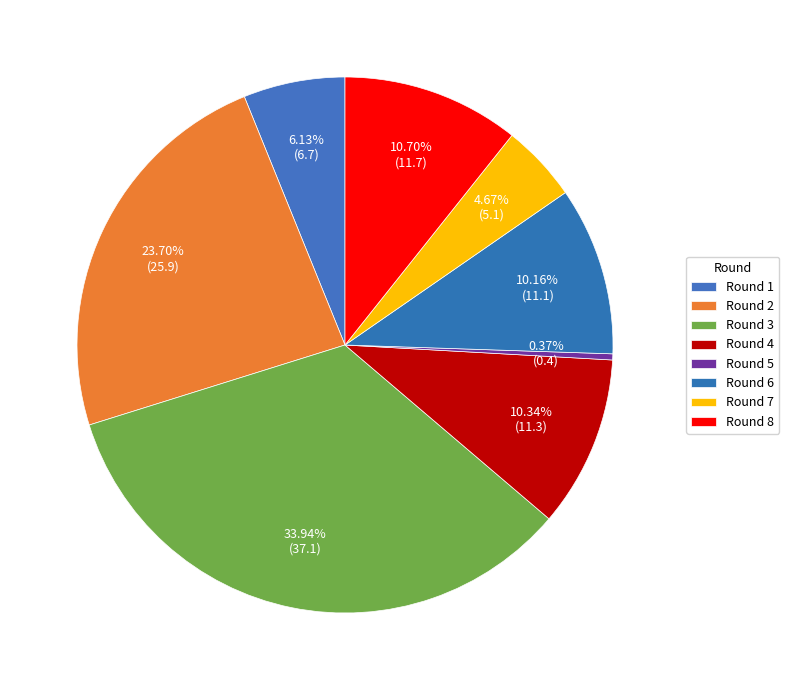

Rank the categories by value from highest to lowest.

Round 3, Round 2, Round 8, Round 4, Round 6, Round 1, Round 7, Round 5